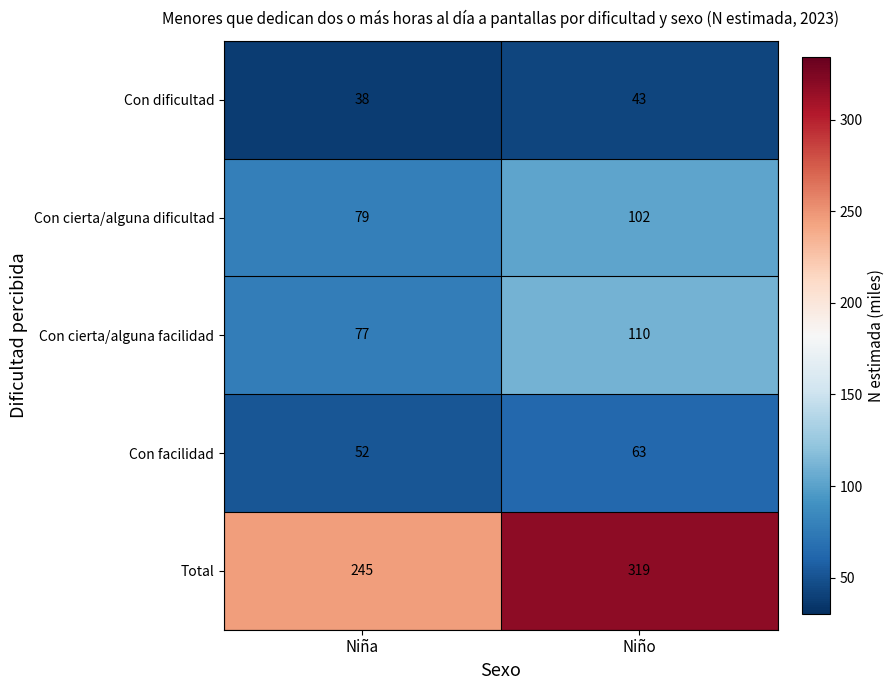

Rank the series at Niña from lowest to highest value.

Con dificultad, Con facilidad, Con cierta/alguna facilidad, Con cierta/alguna dificultad, Total